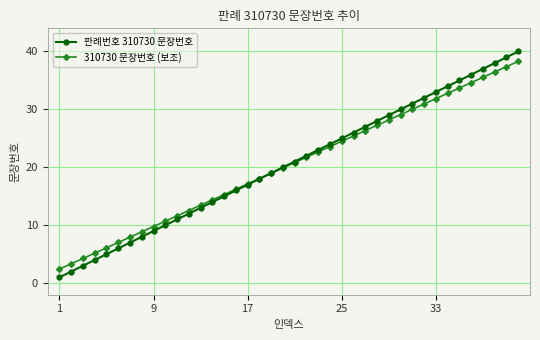

Is this an area chart (filled region under the line)?

No